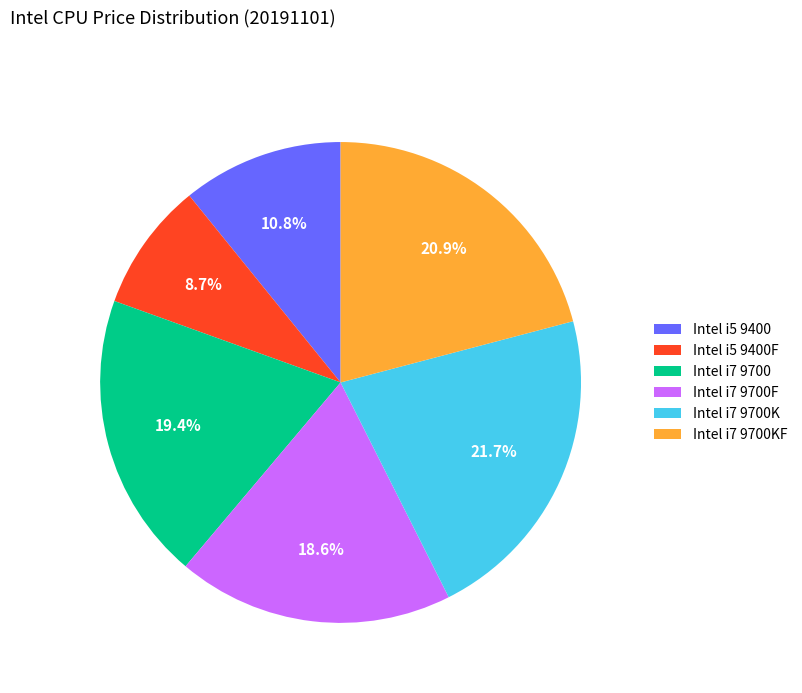

How many segments does this pie chart have?

6